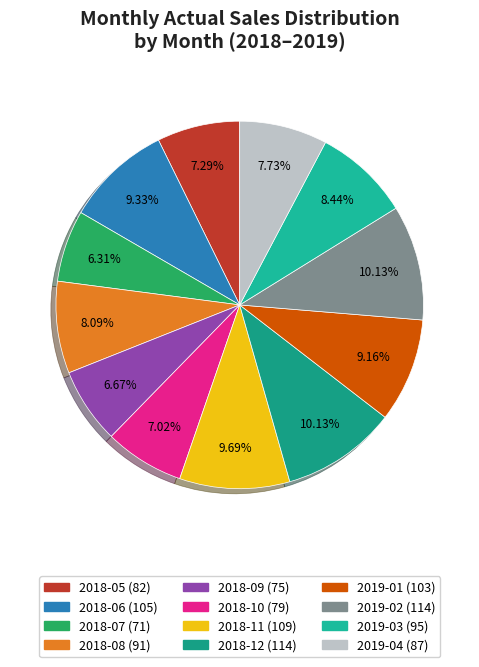

How many segments does this pie chart have?

12